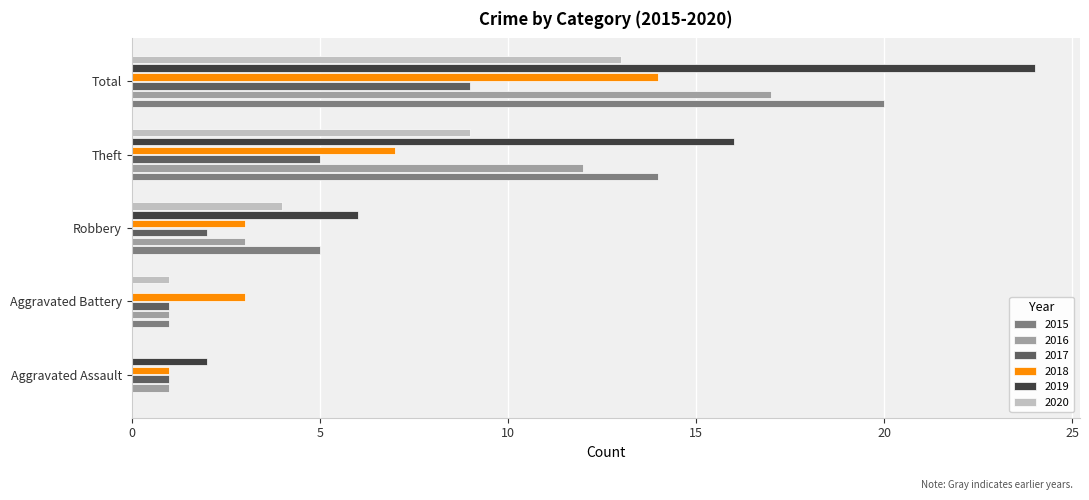

At which label does 2018 reach its peak?

Total